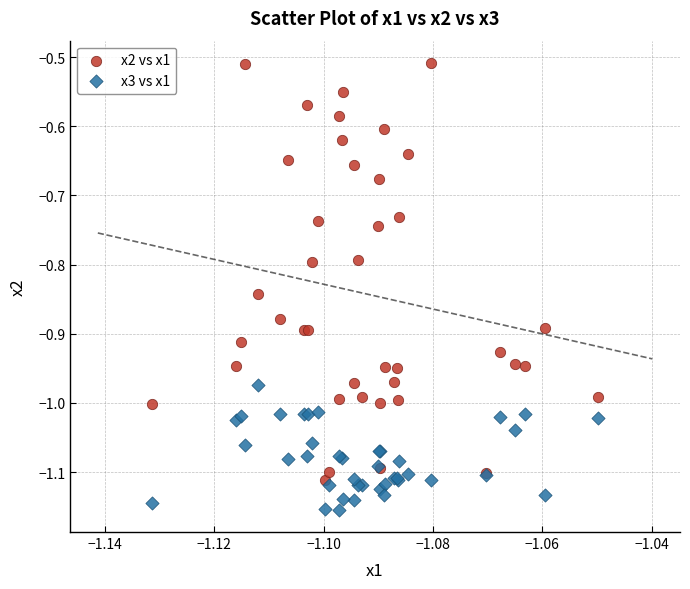

Which series reaches the maximum Y coordinate?

x2 vs x1